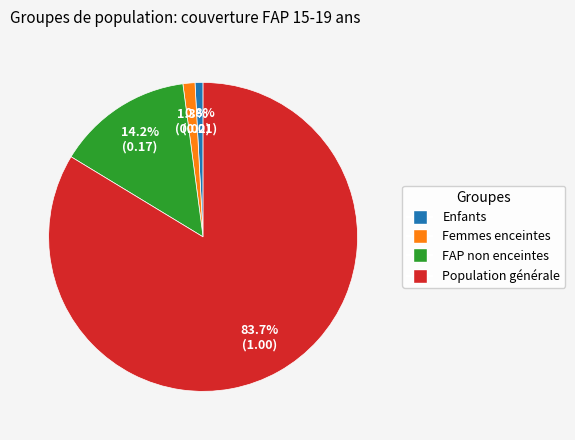

Combined, do Population générale and Enfants account for over 50%?

Yes